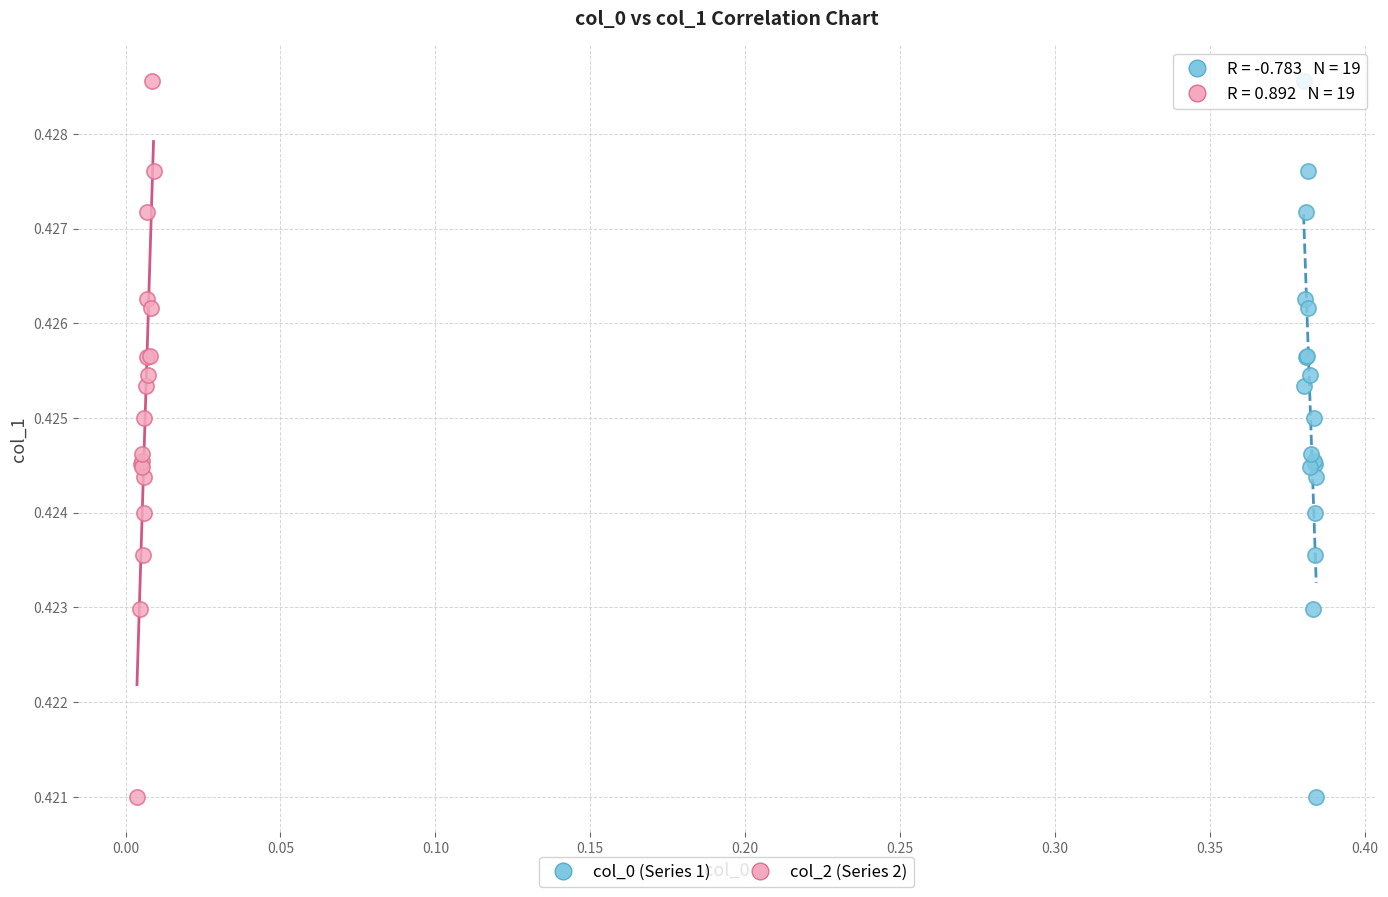

What are all the series names shown in the legend?

col_0 (Series 1), col_2 (Series 2)